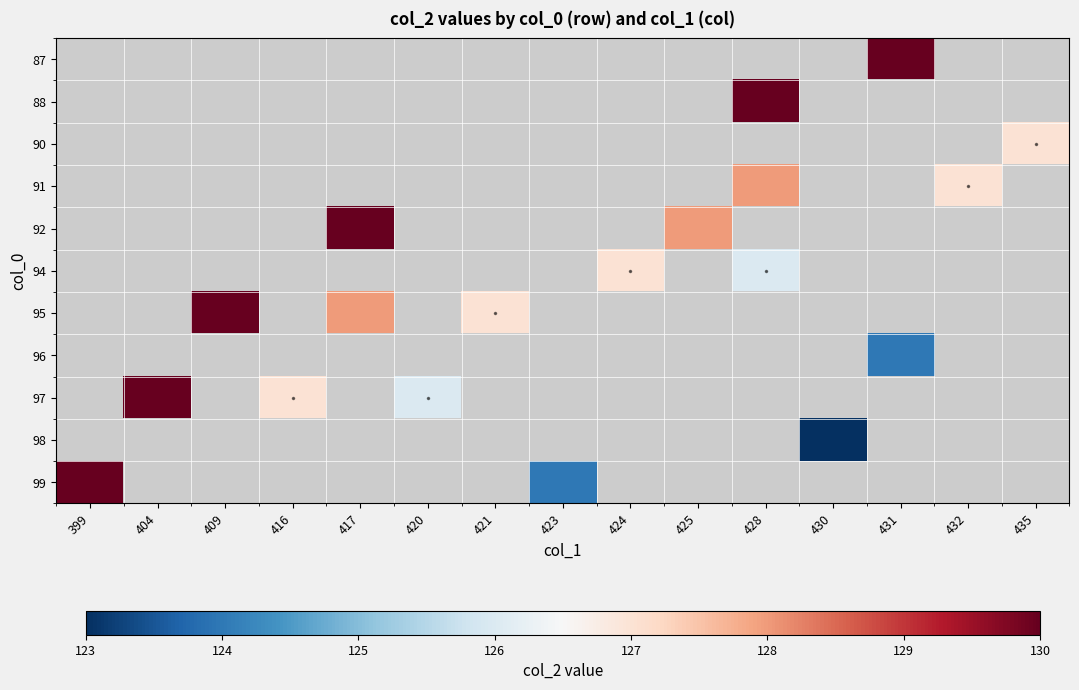

Which category has the lowest value across all series?

430